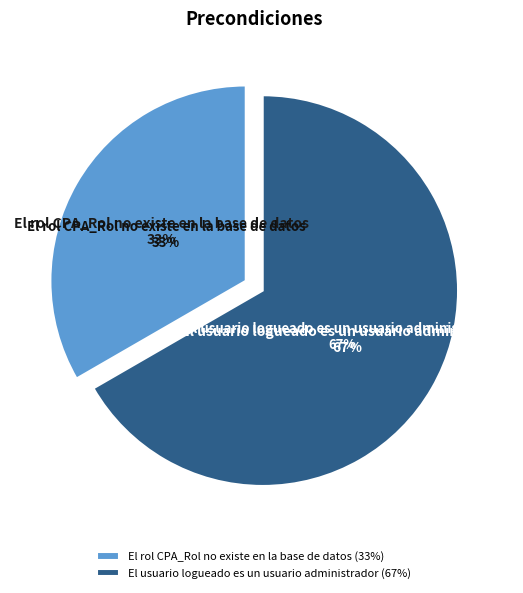

Is it true that El usuario logueado es un usuario administrador is 73% of the pie?

False